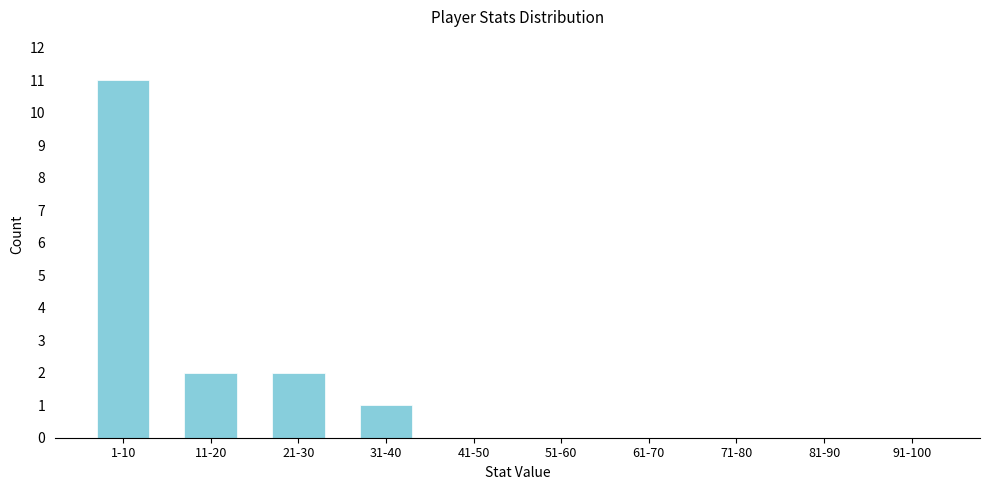

Reading left to right, list all the values displayed in this chart.

1-10=11	11-20=2	21-30=2	31-40=1	41-50=0	51-60=0	61-70=0	71-80=0	81-90=0	91-100=0